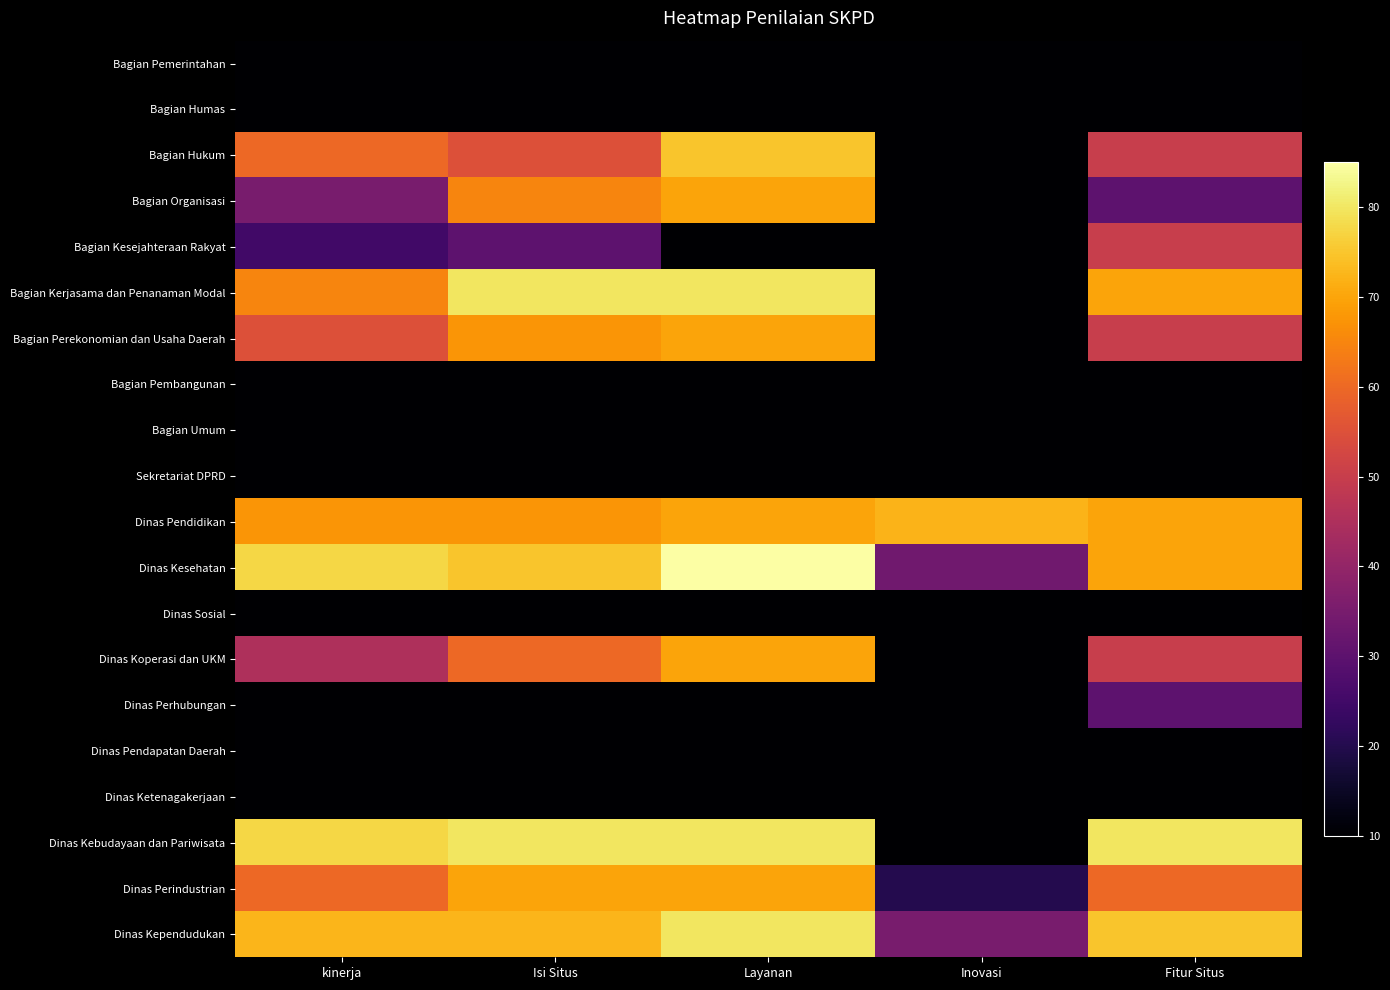

Count the number of data series in this chart.

20